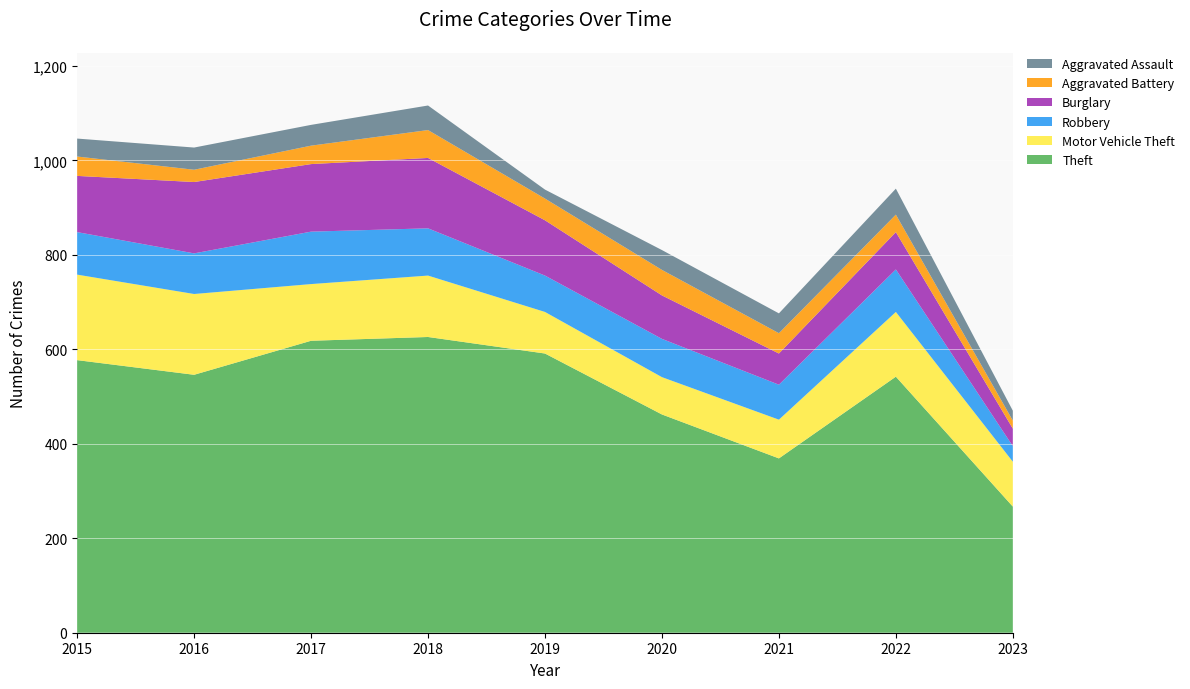

Reading right to left, extract all data points from this chart.

Theft: 267	542	369	462	591	626	618	546	577
Motor Vehicle Theft: 95	137	82	79	88	130	120	171	181
Robbery: 33	90	74	81	77	100	111	86	90
Burglary: 37	79	66	92	117	149	143	151	119
Aggravated Battery: 17	37	43	54	46	59	39	26	41
Aggravated Assault: 21	55	42	42	19	52	44	47	38